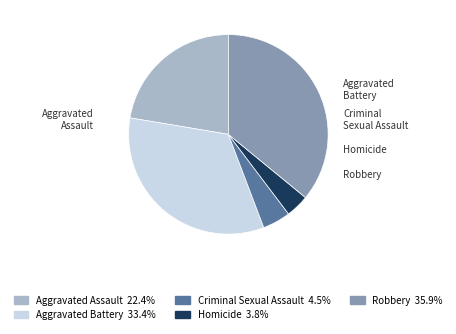

What portion of the pie excludes Homicide?

96.2%